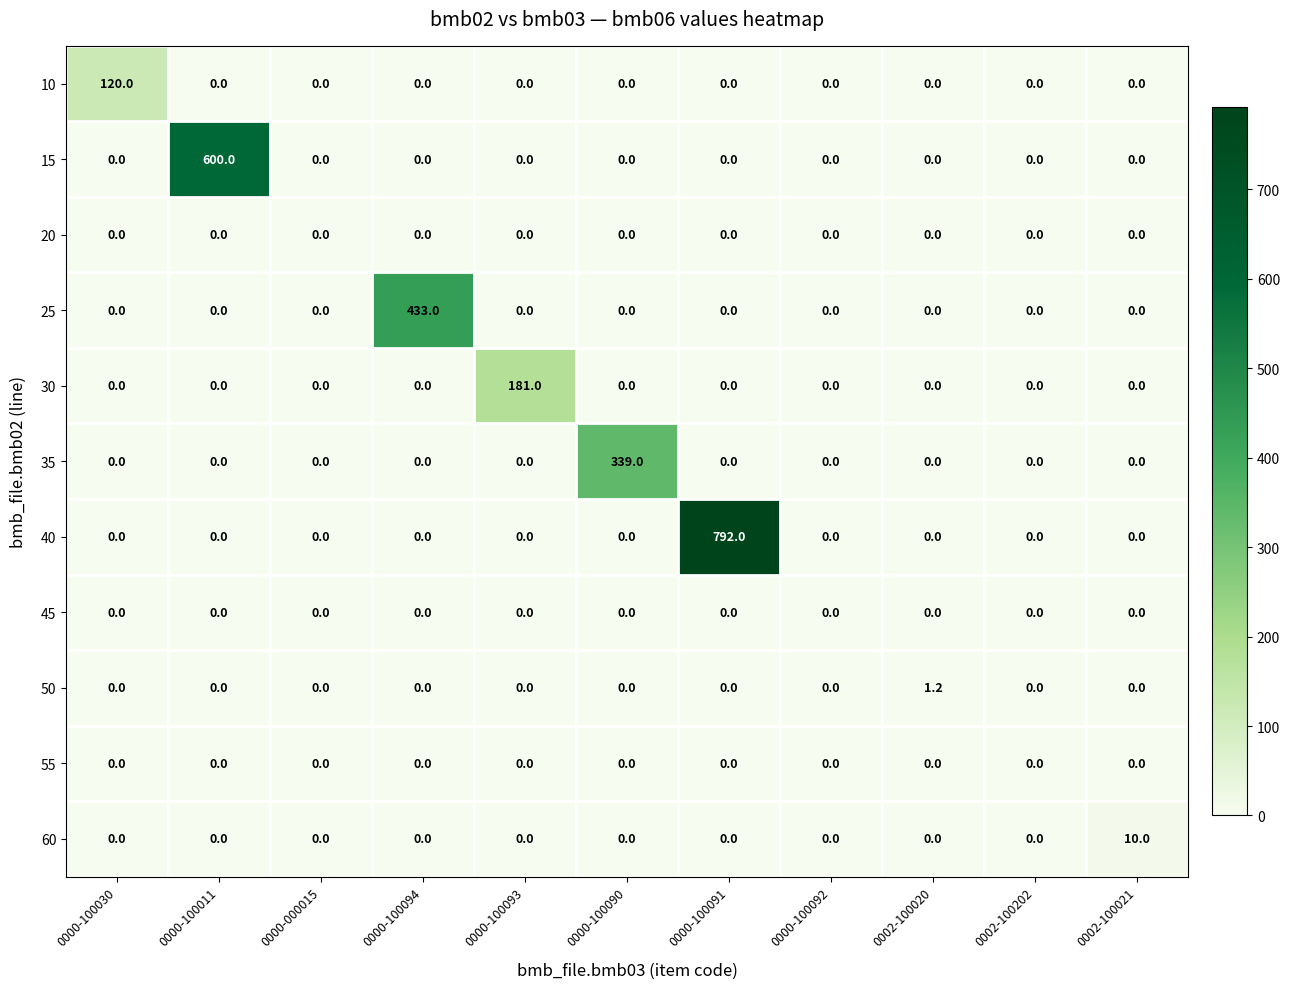

What is the difference between the 50 values at 0000-100092 and 0002-100020?

1.2